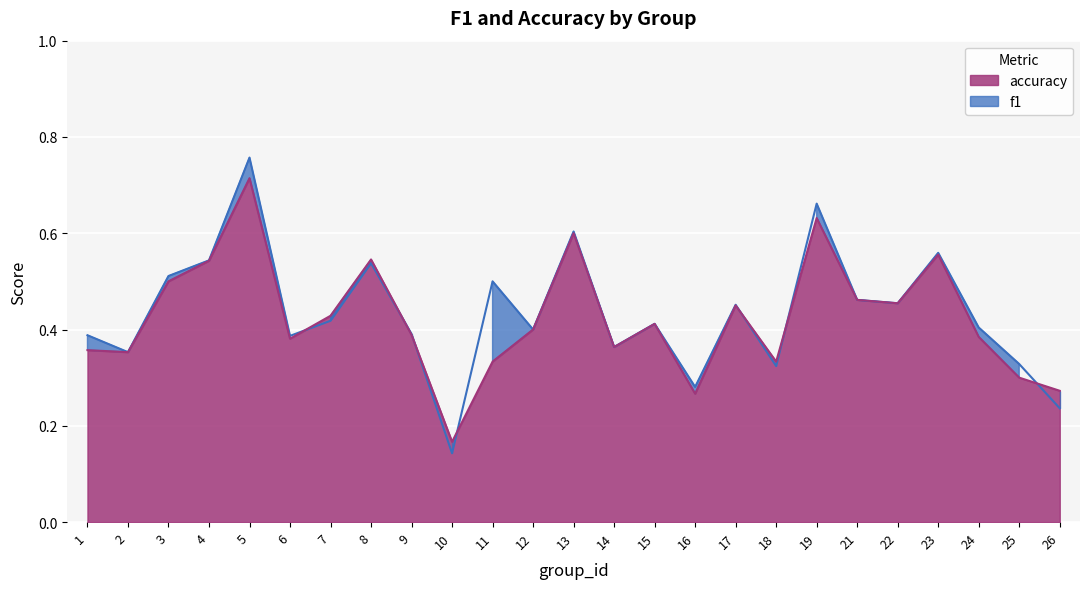

Rank the series by their average value, from highest to lowest.

f1, accuracy